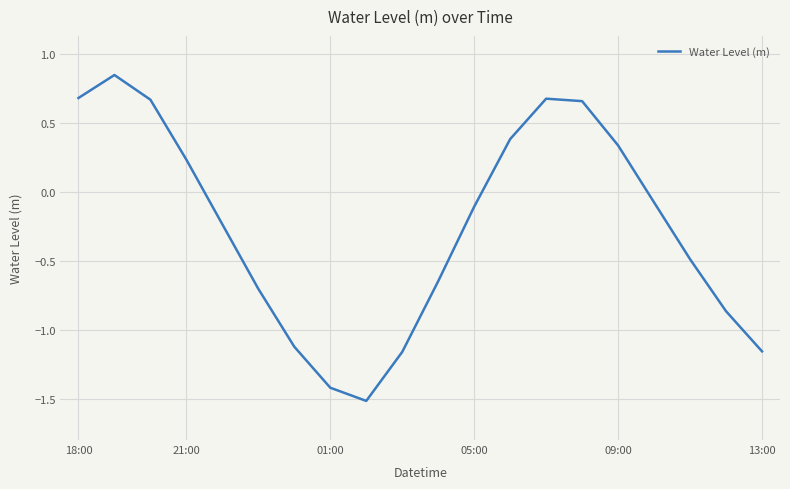

What is the smallest value displayed?

-1.5